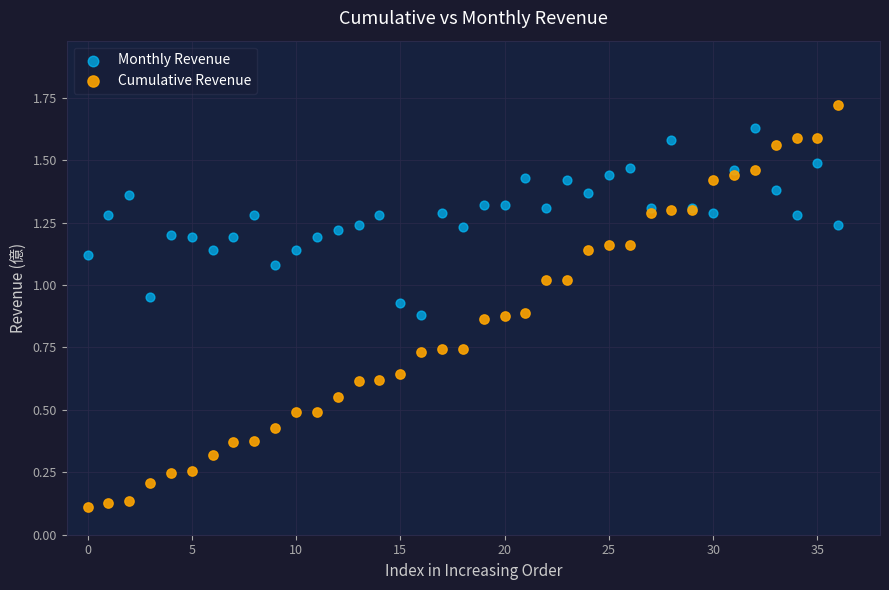

Which series has the largest Y range (max minus min)?

Cumulative Revenue